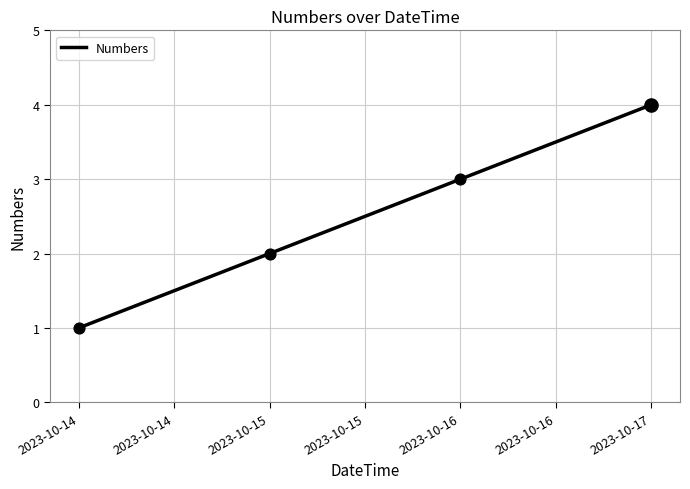

Between 2023-10-14 and 2023-10-15, which is larger?

2023-10-15